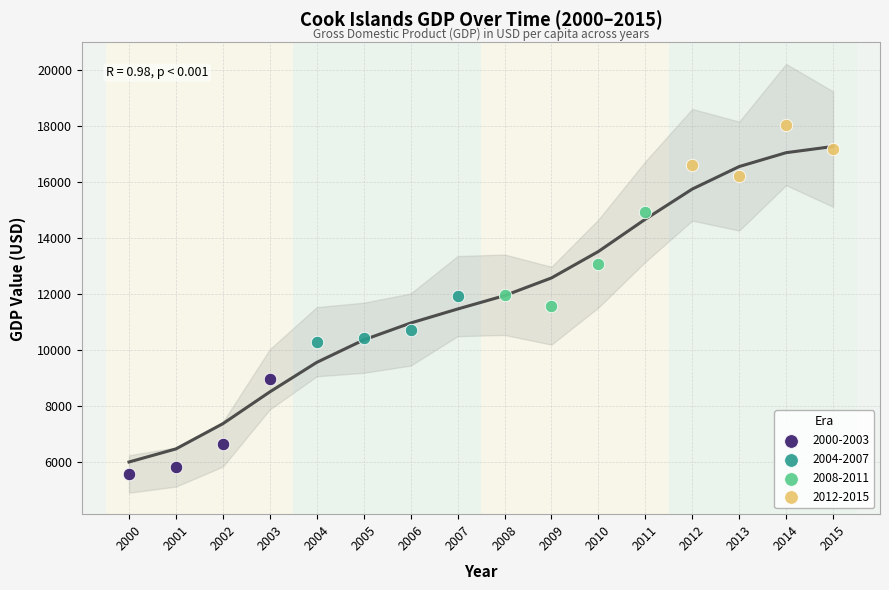

Which series contains the highest Y value?

2012-2015